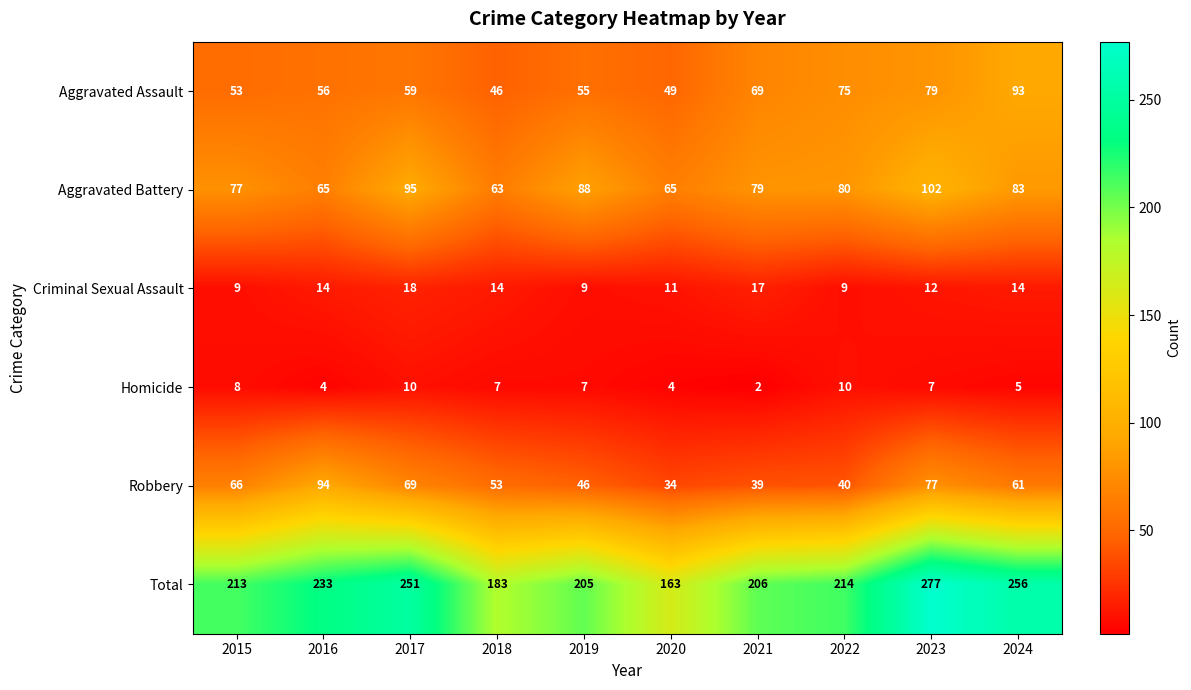

The Homicide series shows 10 at 2022. True or false?

True